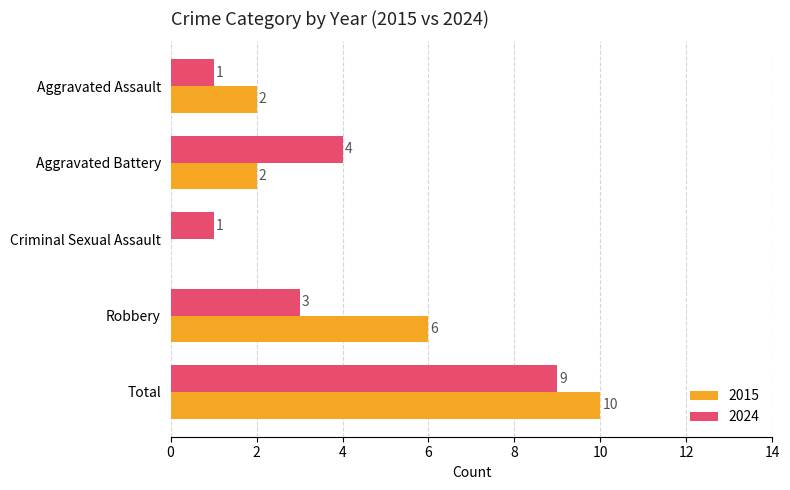

True or false: 2024 has a value of 3 at Robbery.

True